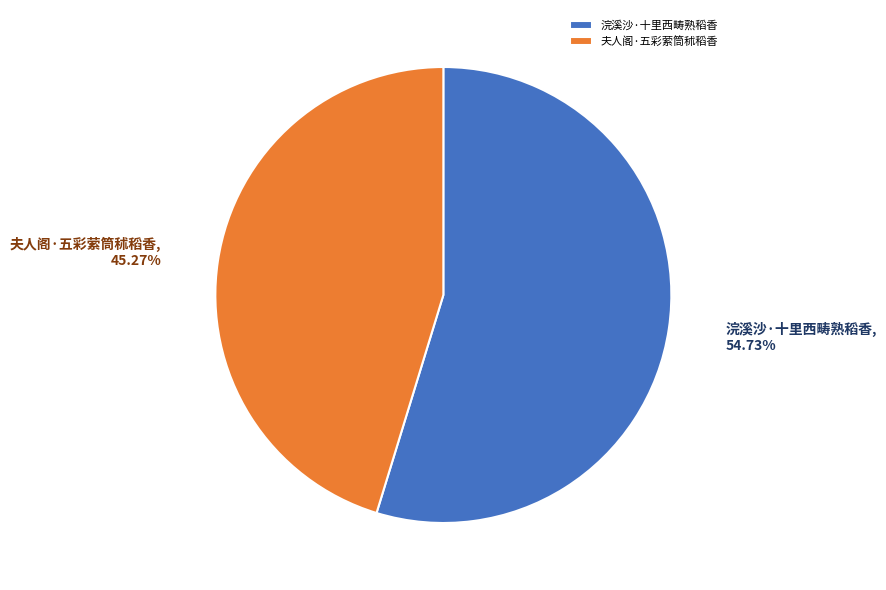

To the nearest percent, what is the average slice percentage?

50%